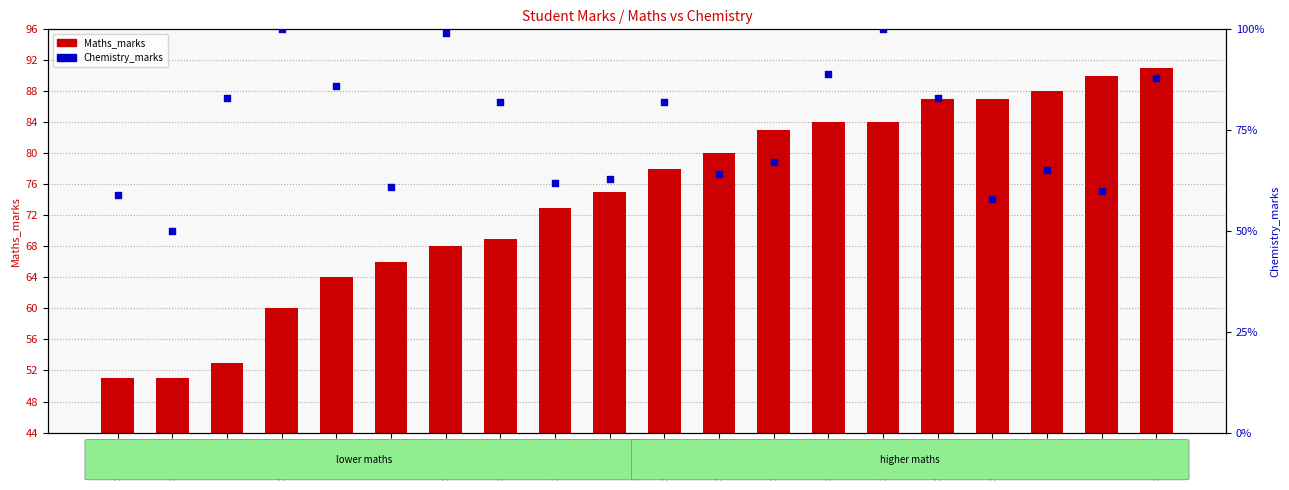

Which series reaches the minimum Y coordinate?

Chemistry_marks